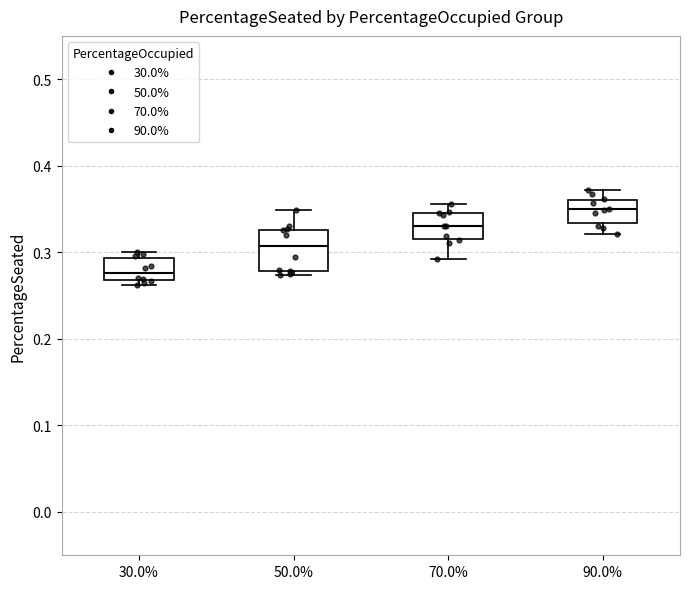

Which box is the tallest, from its lower edge to its upper edge?

50.0%